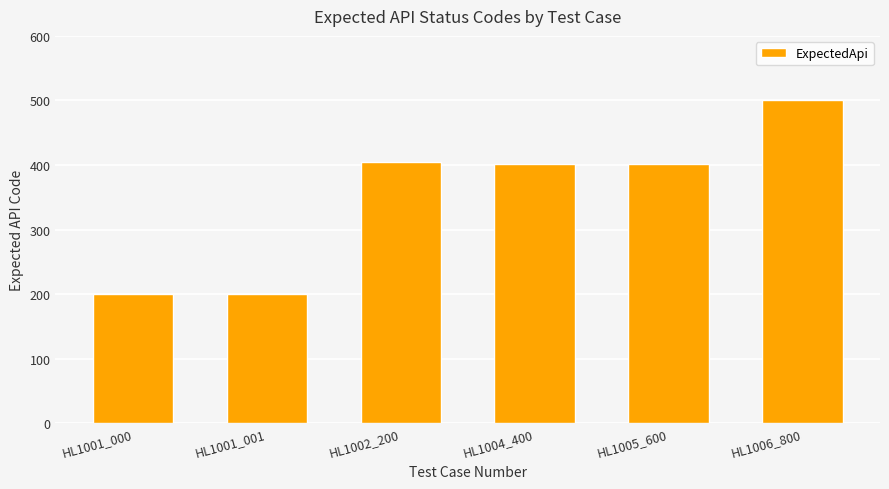

What is the value of the 2nd bar from the left?

200